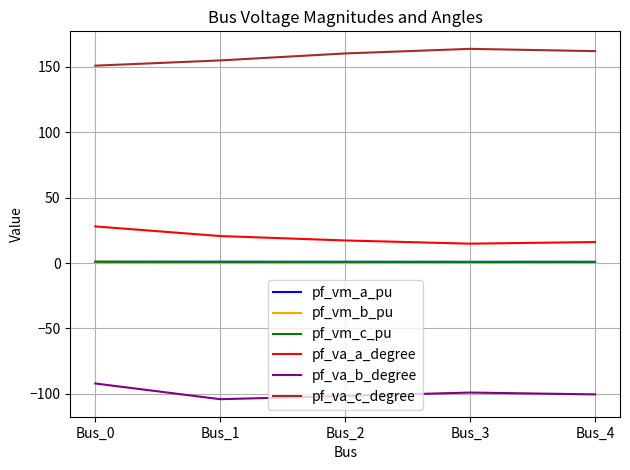

True or false: pf_vm_b_pu and pf_vm_a_pu cross at least once.

False